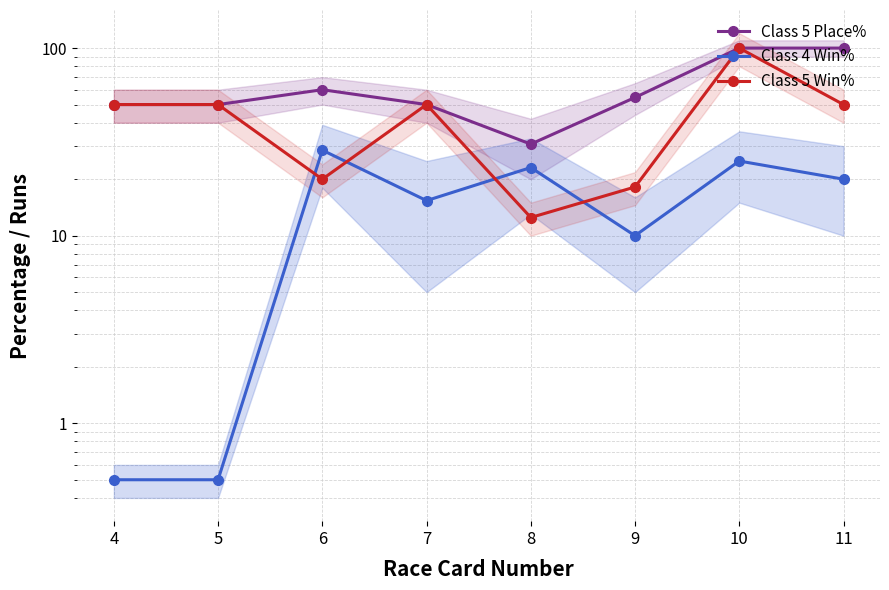

Which series has the largest total across all categories?

Class 5 Place%